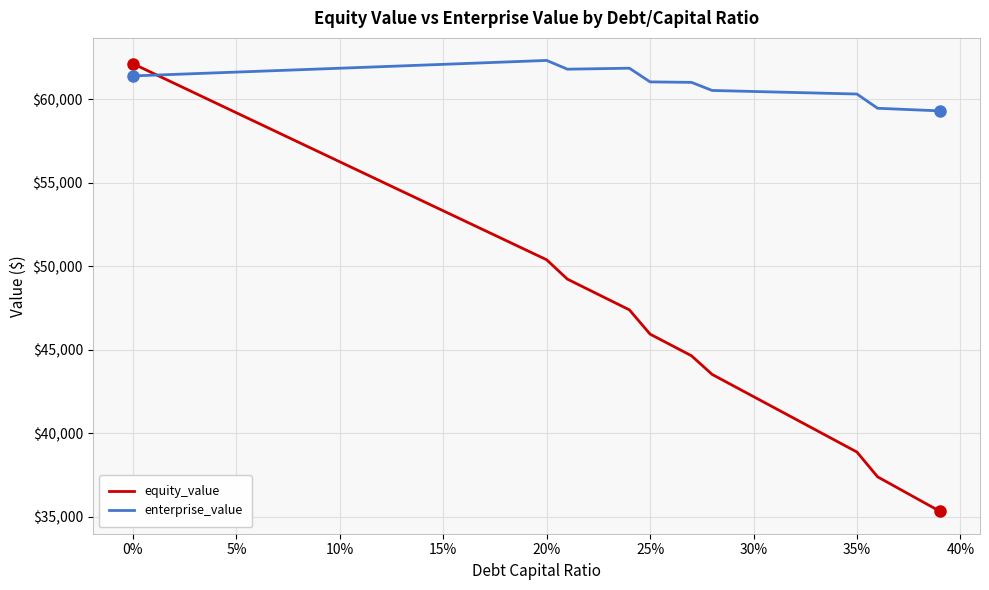

How many distinct data groups are displayed?

2